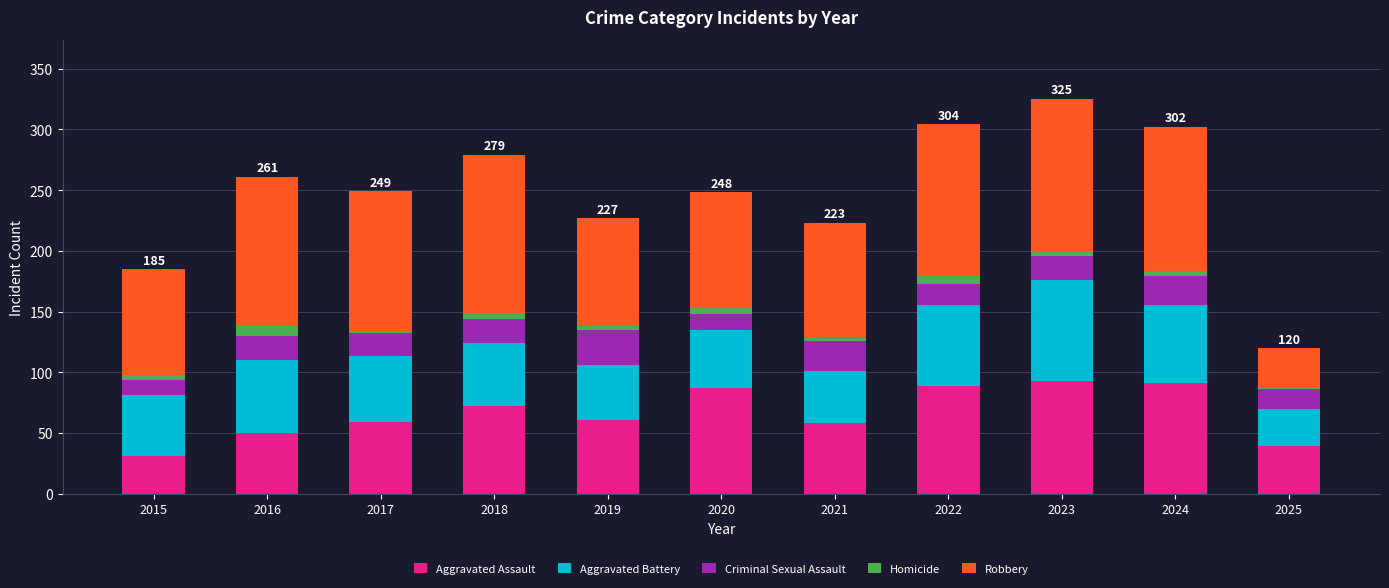

Is it true that Aggravated Assault equals 87 at 2020?

True